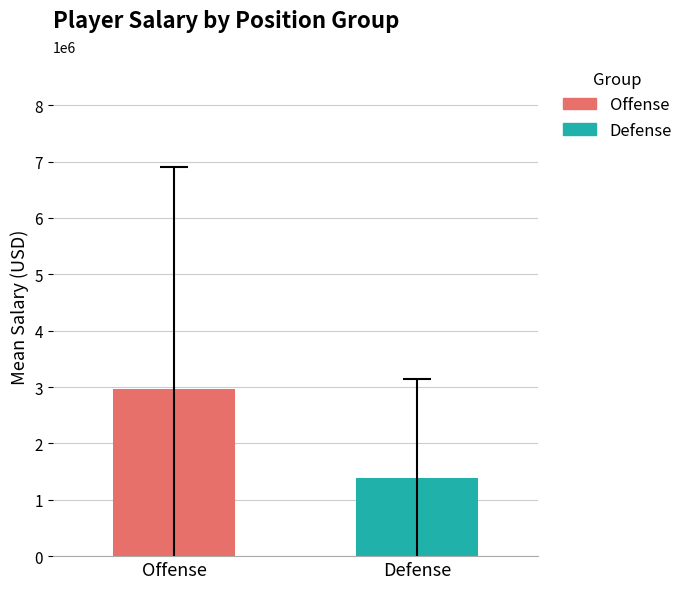

What are all the series names shown in the legend?

Offense, Defense